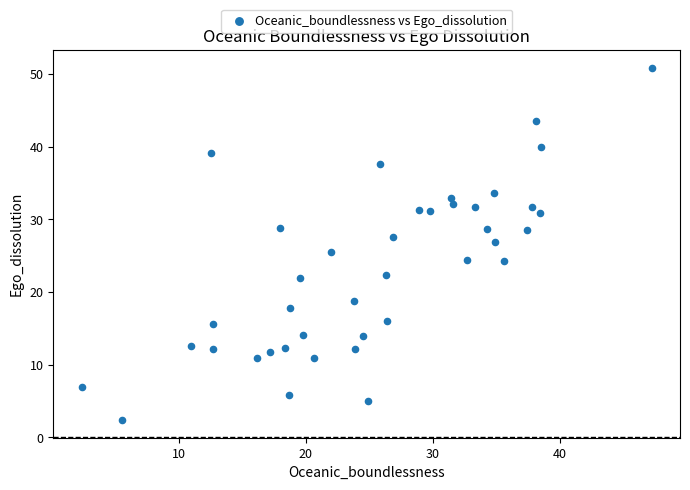

What is the range of Y values (max minus min)?

48.5